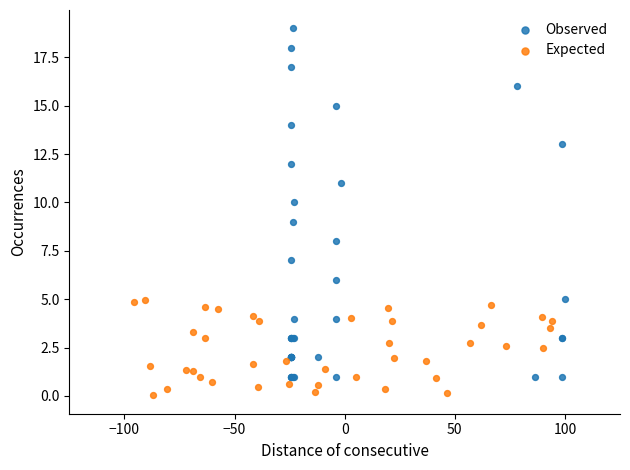

Which series has the largest Y range (max minus min)?

Observed